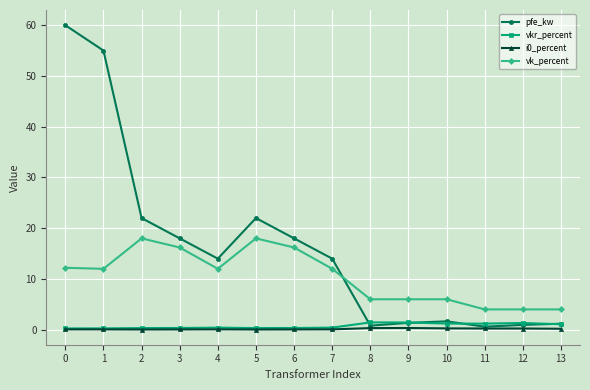

What is the maximum value shown in the chart?

60.0